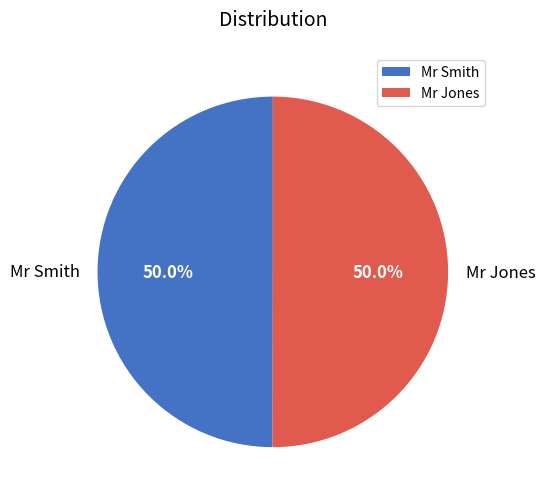

What percentage do Mr Smith and Mr Jones together represent?

100.0%